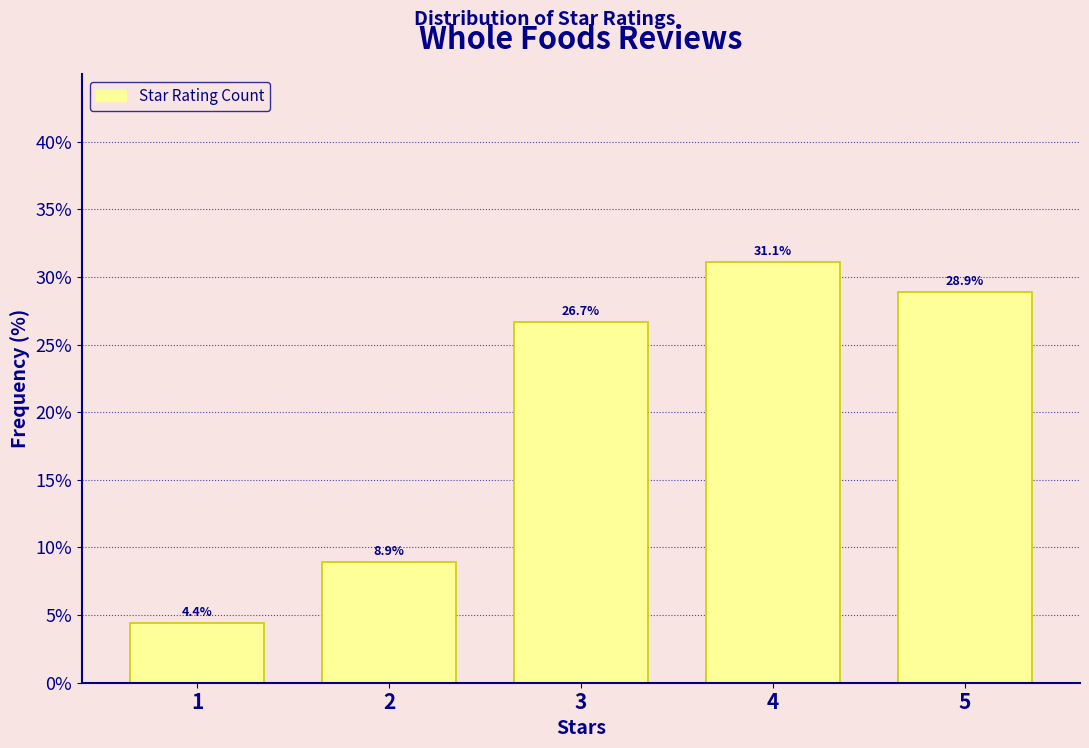

Reading left to right, list all the values displayed in this chart.

4.4	8.9	26.7	31.1	28.9